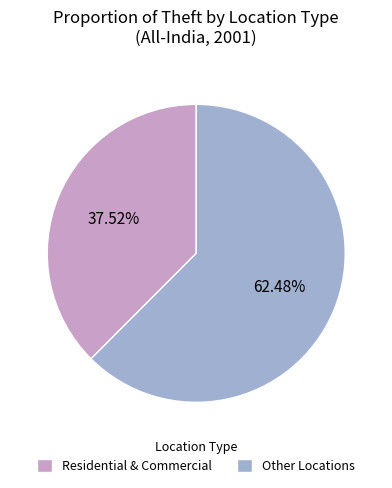

Which slice is the smallest?

Residential & Commercial